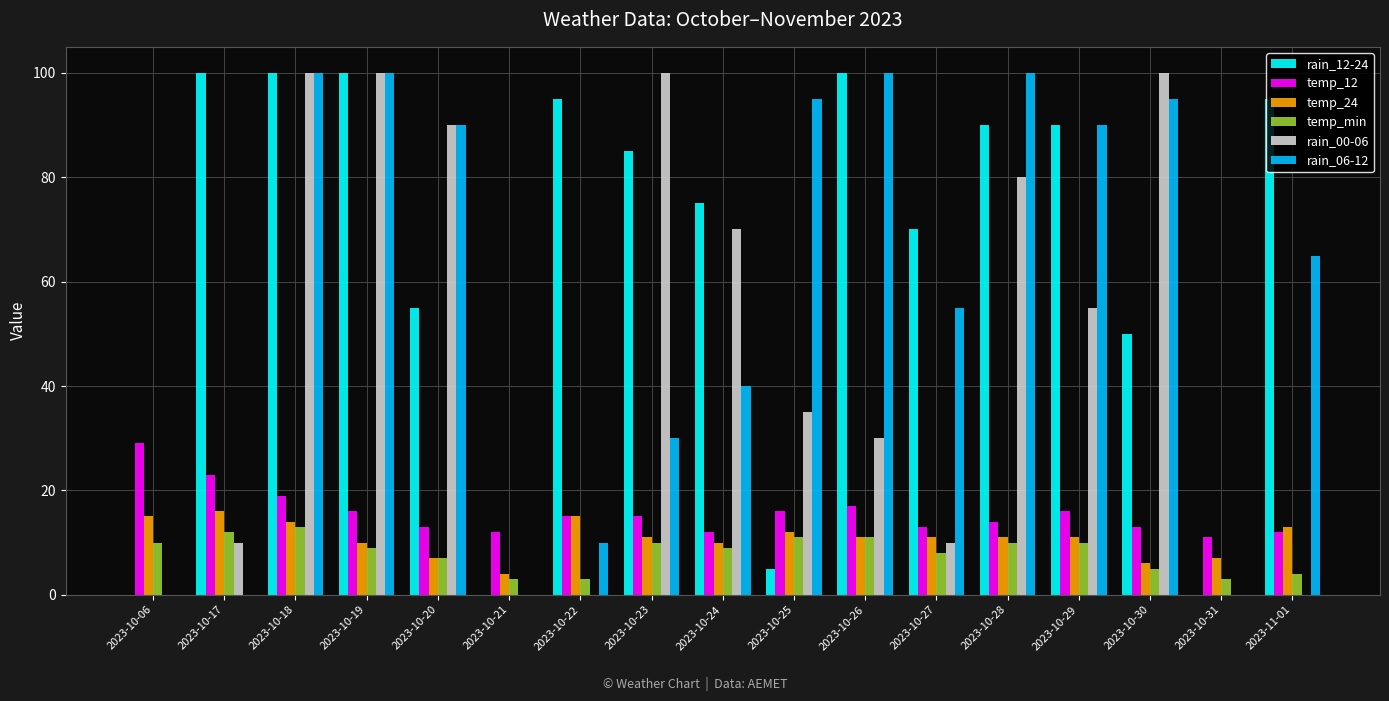

What is the sum of all temp_min values?

138